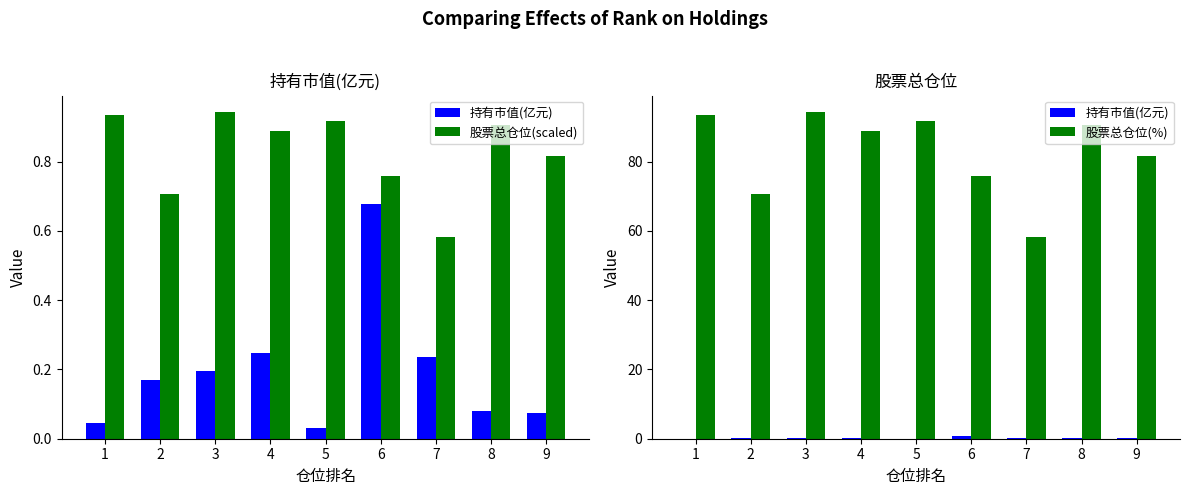

Count the 股票总仓位(scaled) values in the range 0 to 1.

9